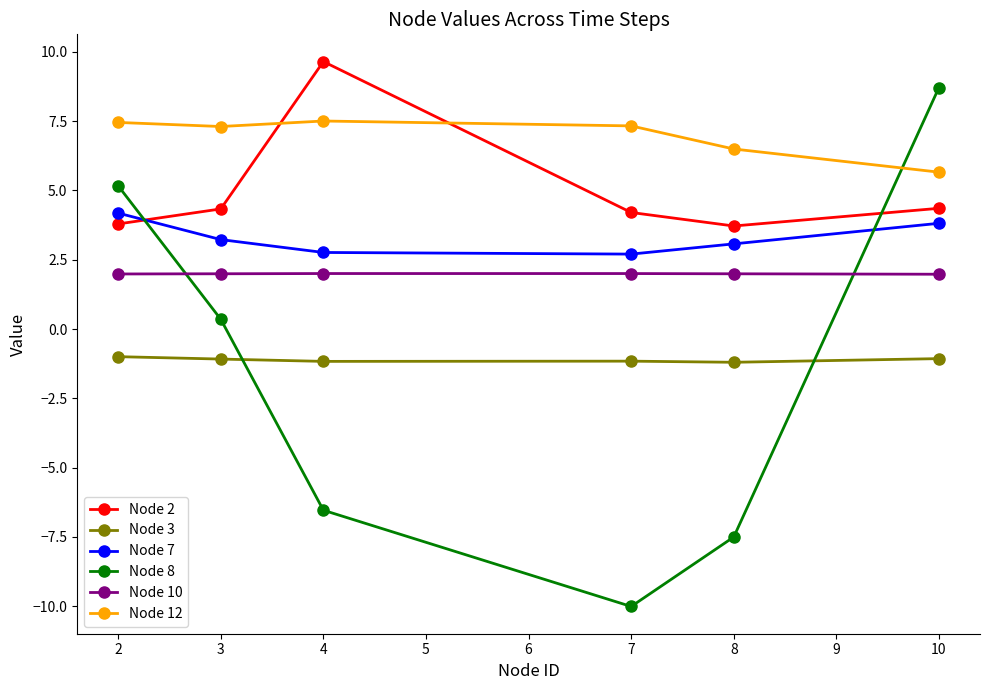

Where is the first local minimum for Node 12?

3